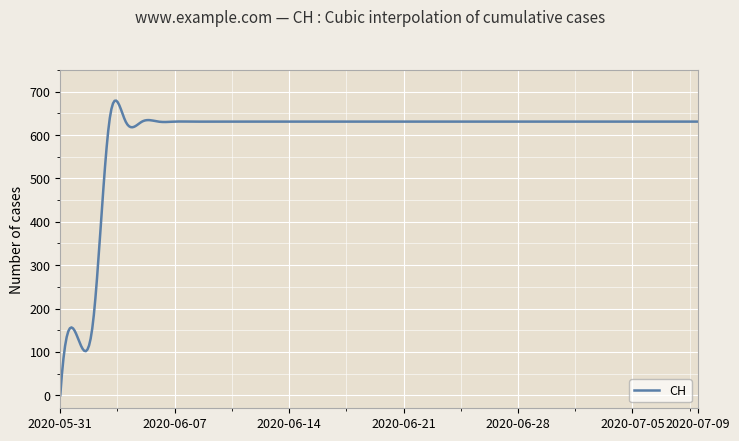

What is the maximum value shown in the chart?

679.5